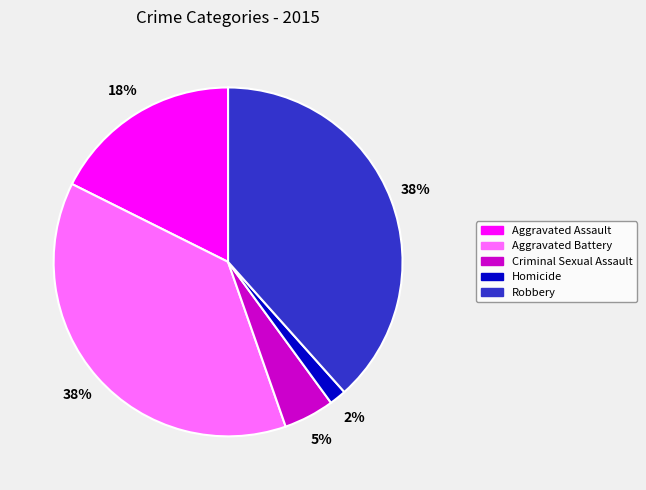

What is the smallest slice in the pie chart?

Homicide